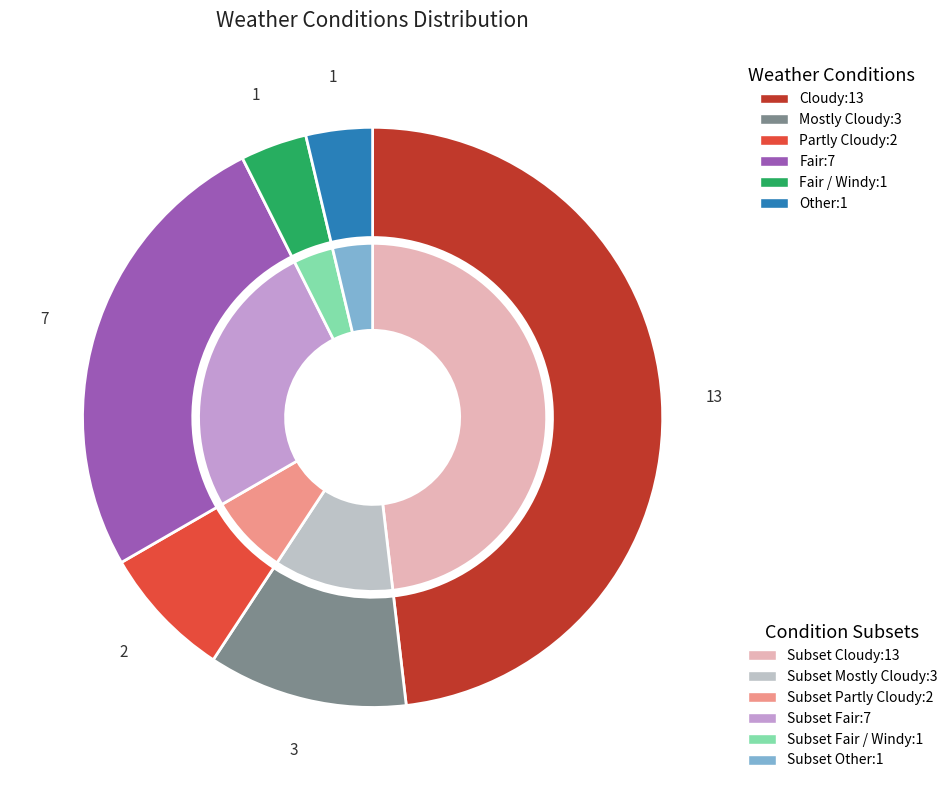

What percentage is NOT represented by Fair?

74.1%